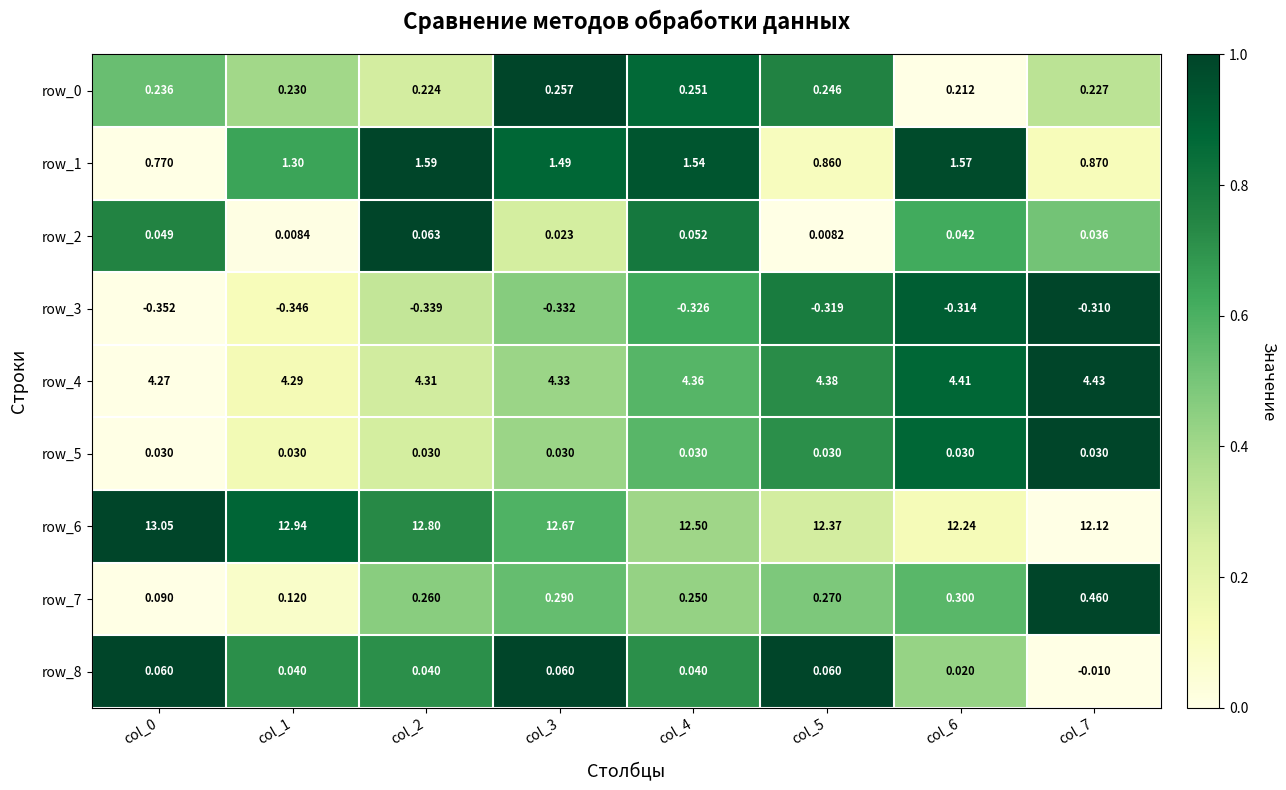

Is the value of row_0 at col_1 greater than the value of row_2 at col_1?

Yes